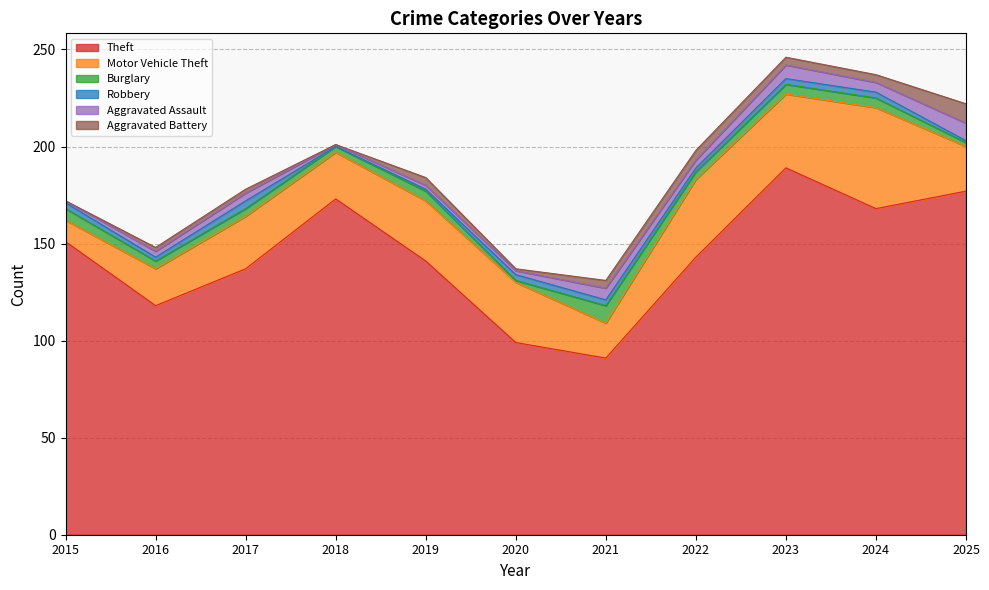

Is the value of Robbery at 2025 greater than the value of Theft at 2019?

No